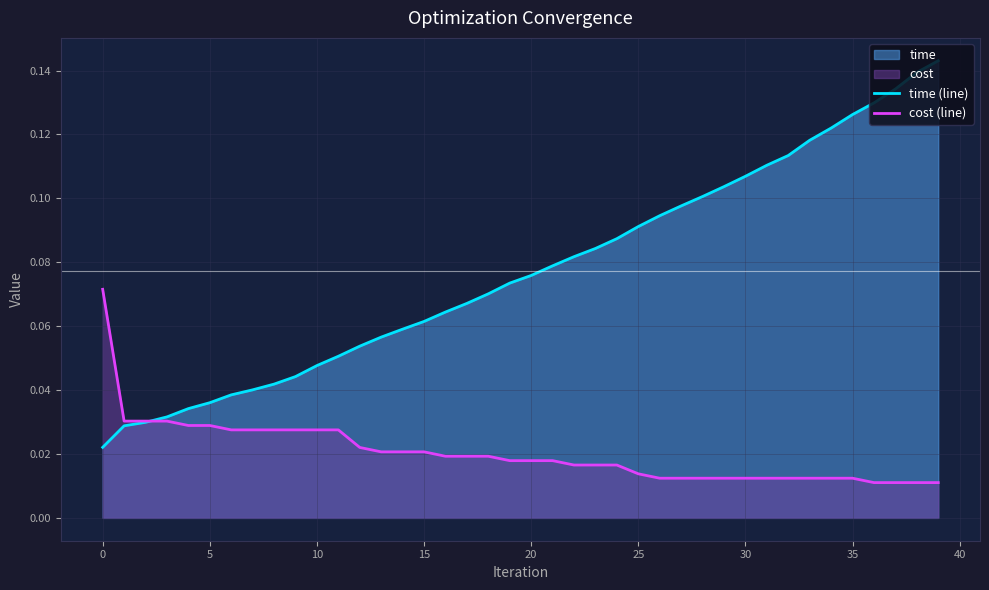

Which series has the largest range (max minus min)?

time (line)